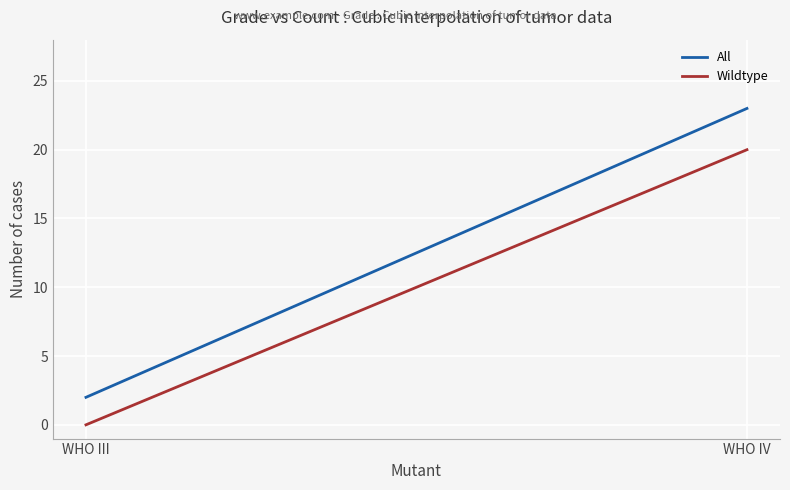

Which series has the widest spread of values?

All